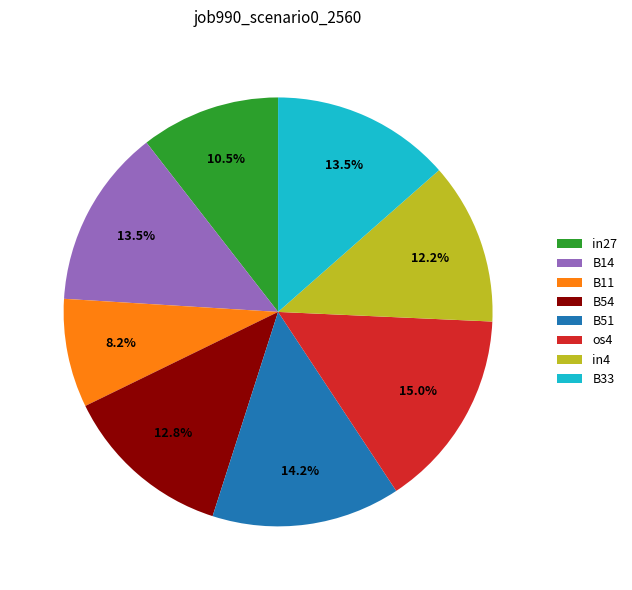

True or false: B11 accounts for 8% of the total.

True